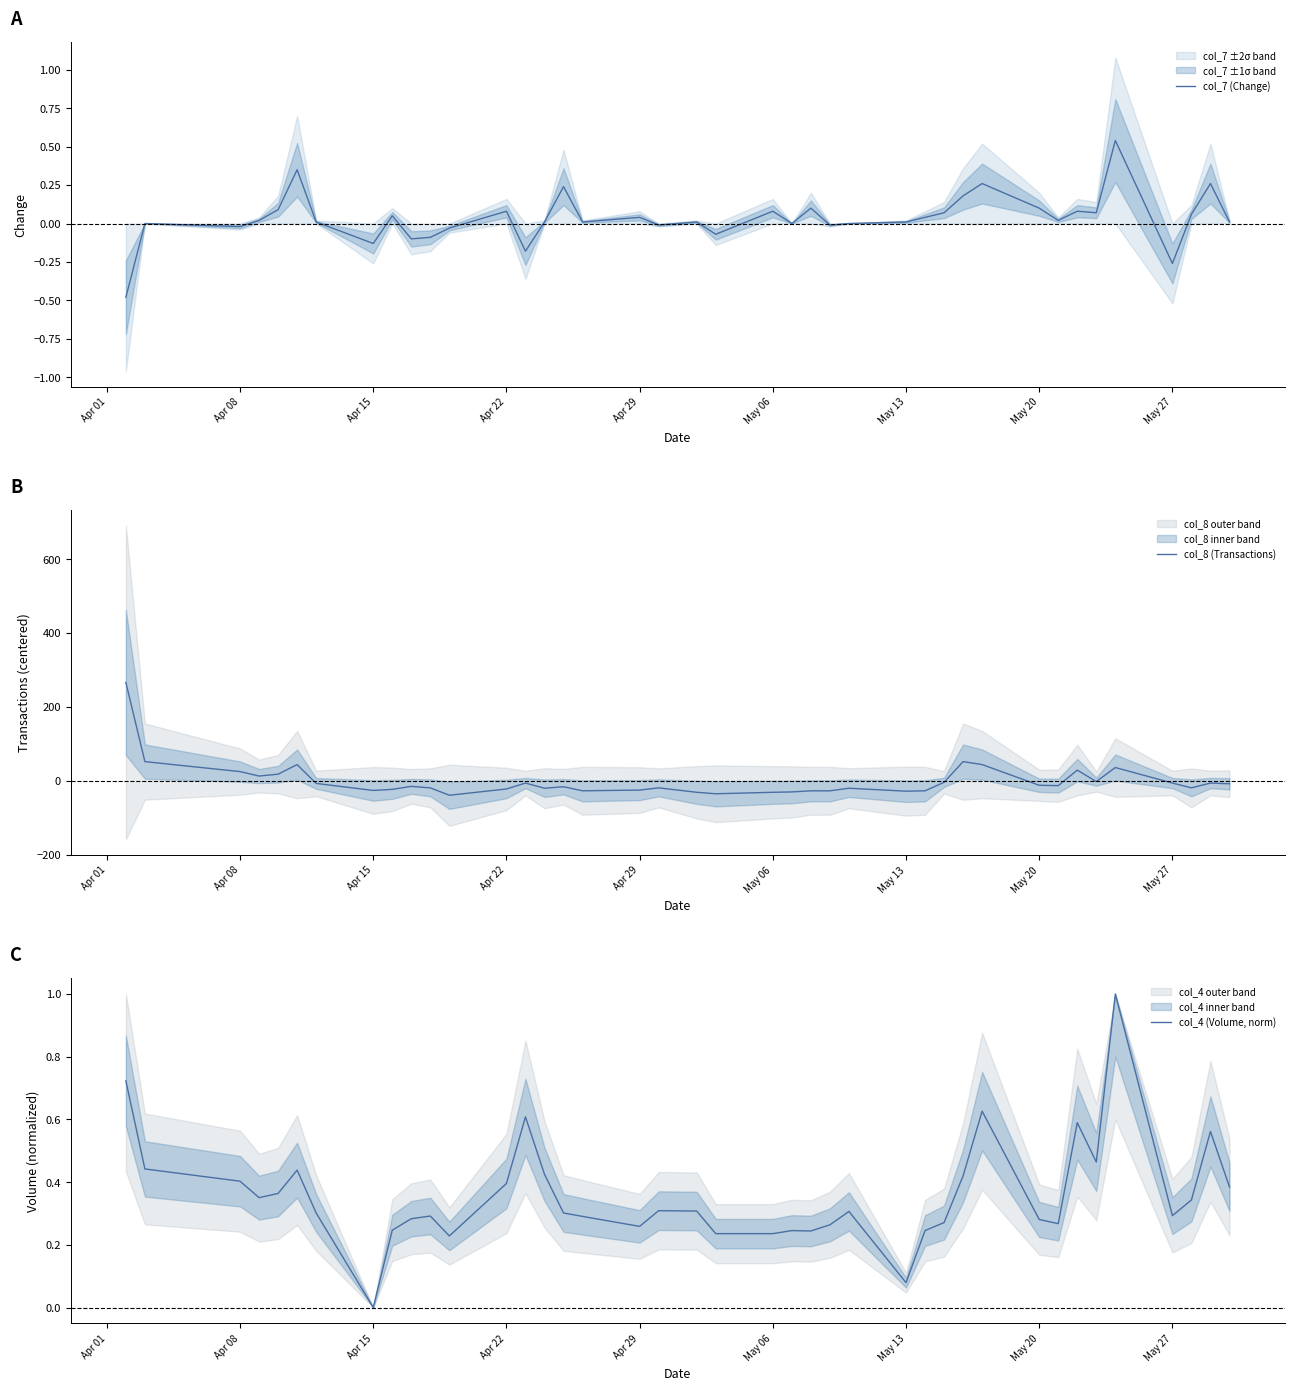

What is the maximum value for col_4 (Volume, norm)?

1.0